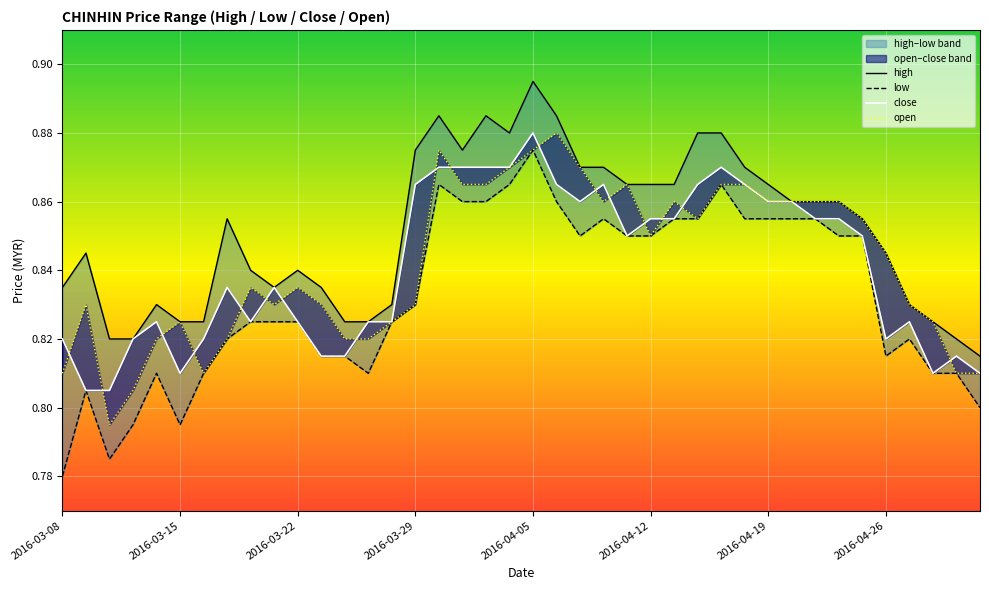

True or false: high and close intersect in this chart.

False